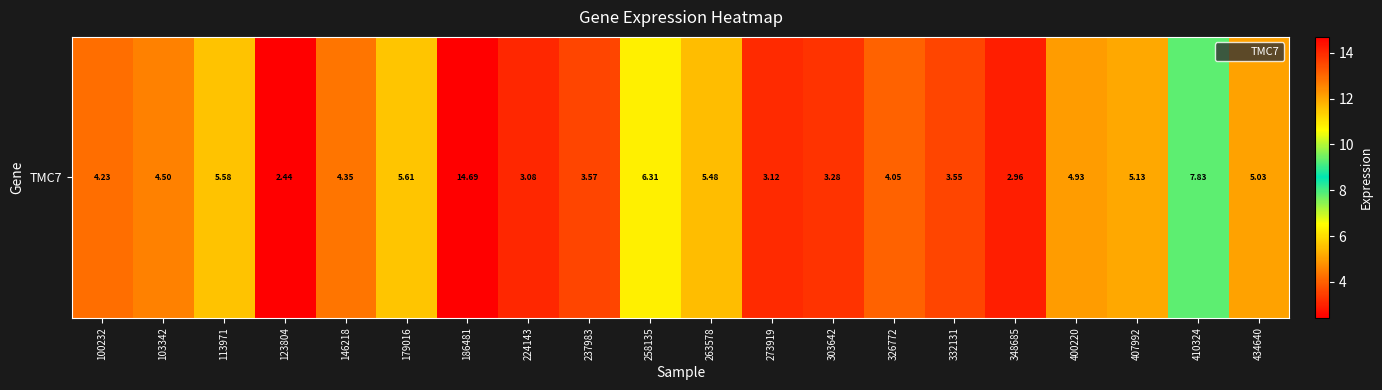

What is the difference between the values at 123804 and 258135?

3.9